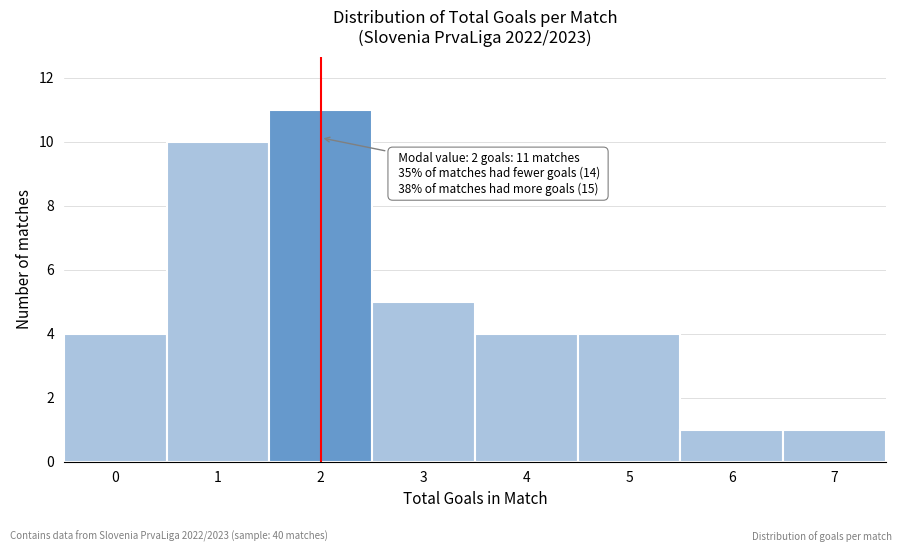

Reading left to right, what are all the values shown in this chart?

0=4	1=10	2=11	3=5	4=4	5=4	6=1	7=1